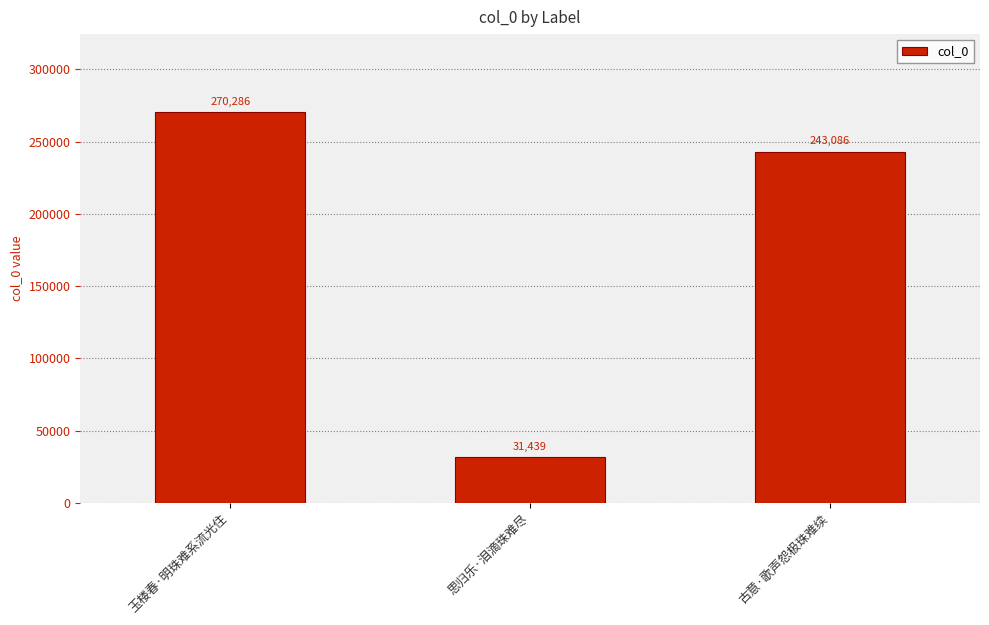

The chart shows a value of 270286 at 玉楼春·明珠难系流光住. True or false?

True